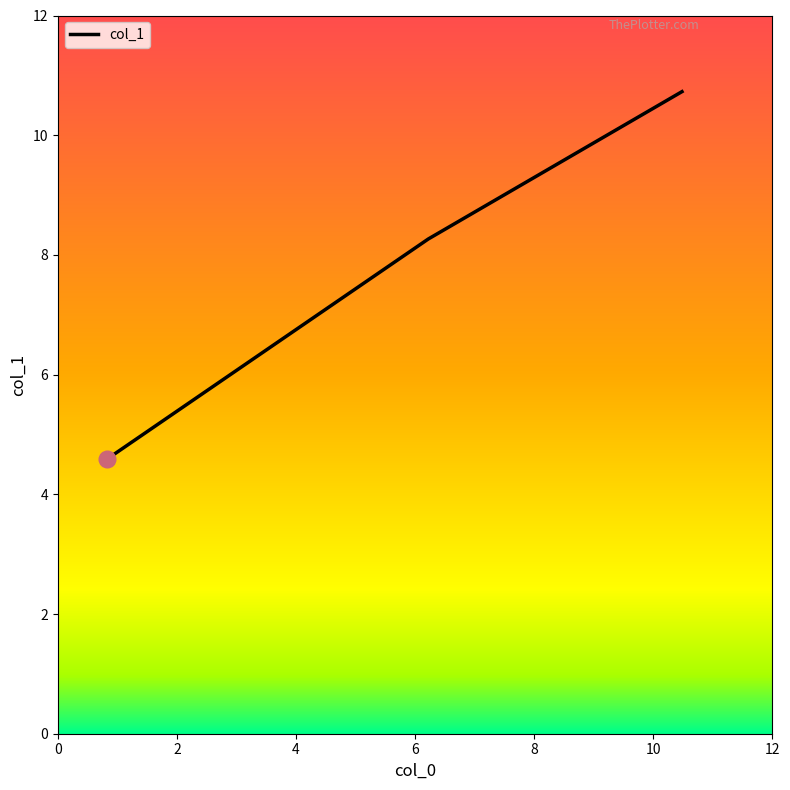

What is the minimum value shown in the chart?

4.6